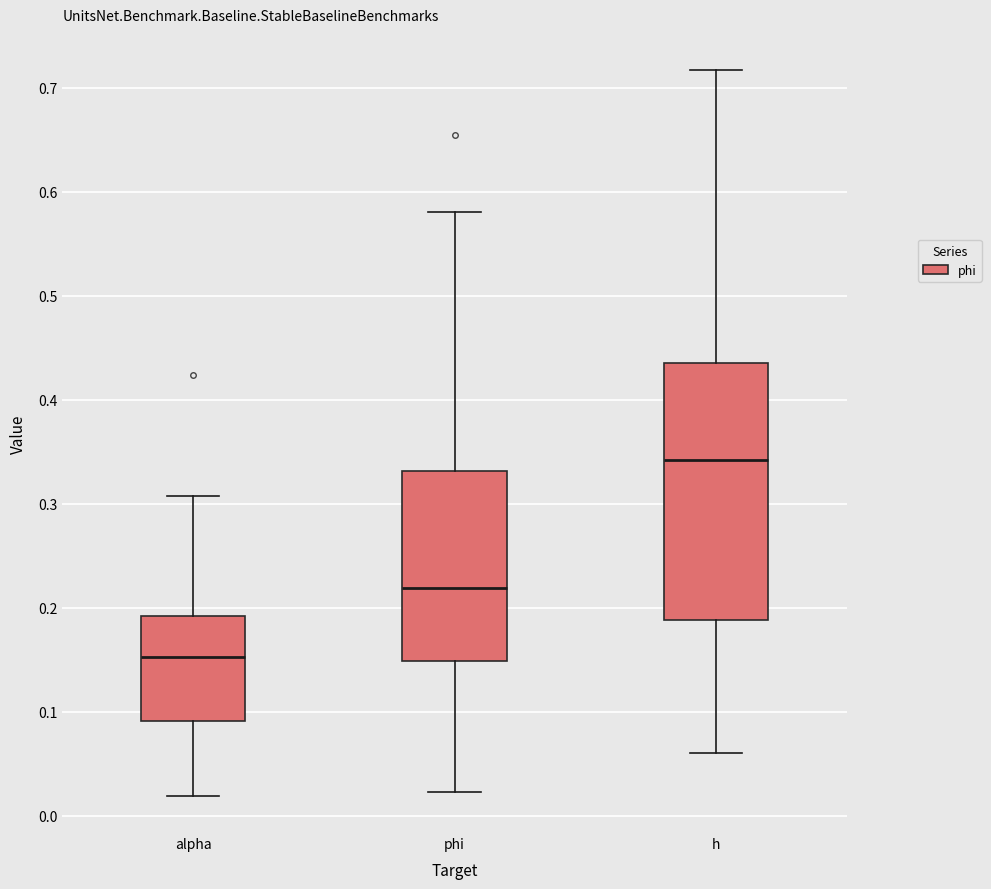

Where does the lower whisker of the box for h end on the y-axis? The values are not printed on the chart, so give them approximately, as read against the axis.

0.06